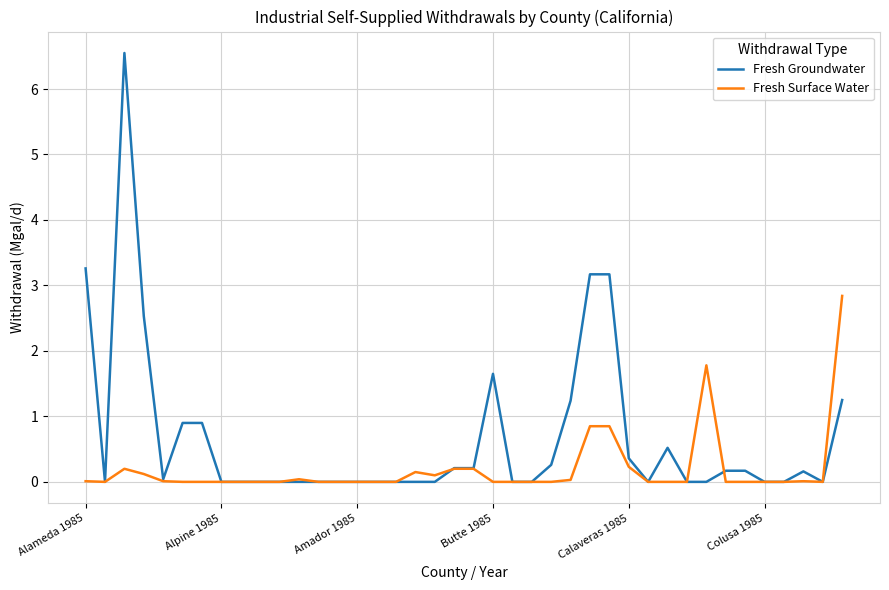

Which series has the largest total across all categories?

Fresh Groundwater